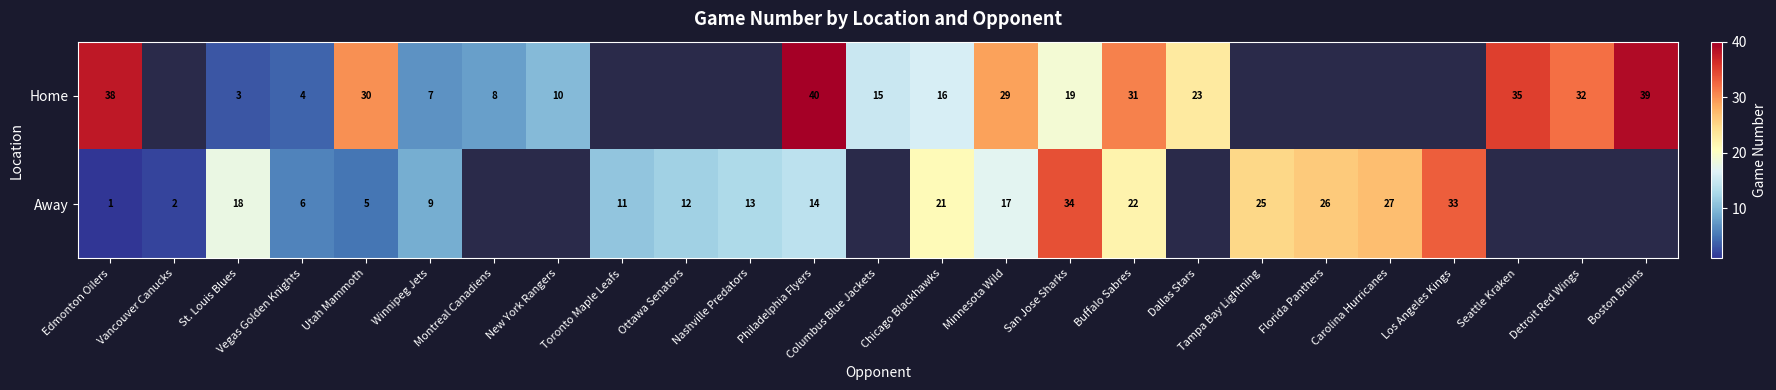

Is the value of Home at Winnipeg Jets greater than the value of Away at Vancouver Canucks?

Yes